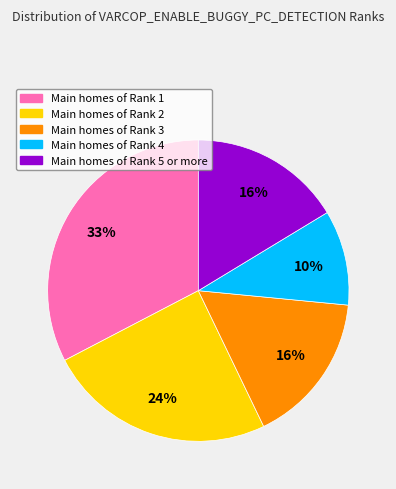

Is there a majority slice in this chart?

No